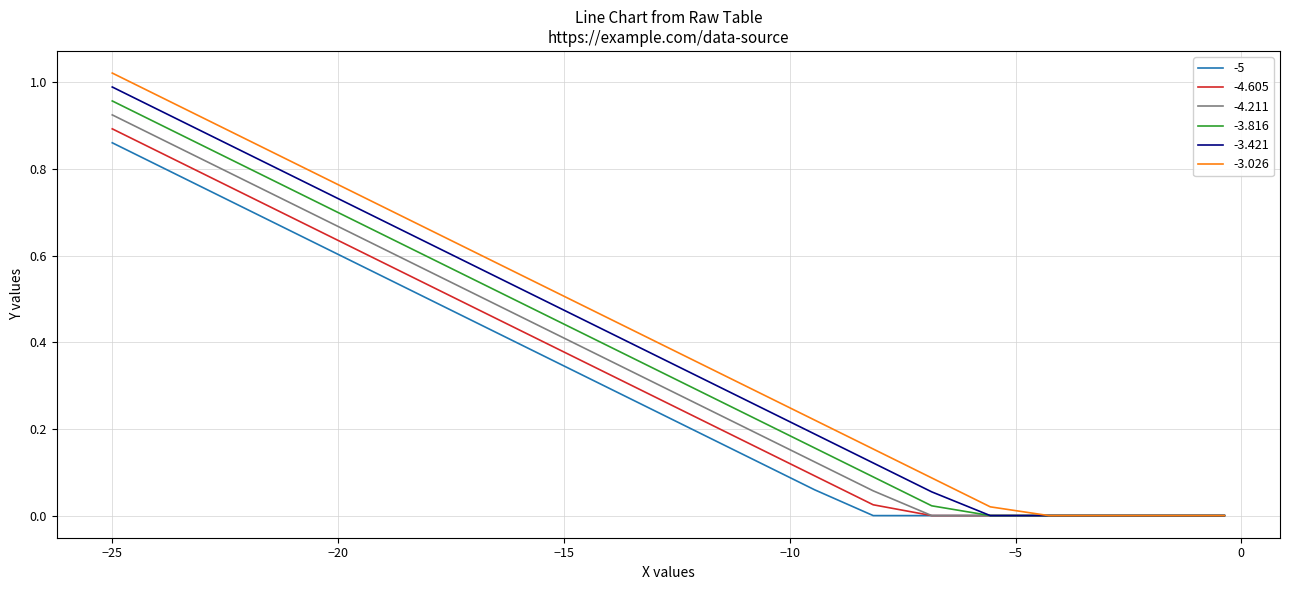

At which label does -3.421 reach its minimum?

-5.559210526315791